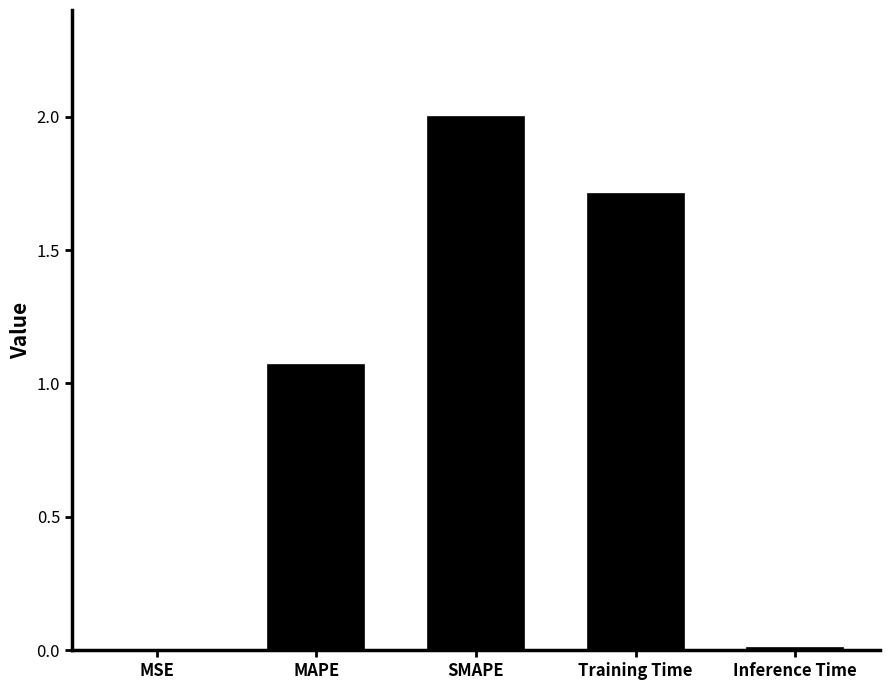

The value at Inference Time is 0.0. True or false?

True